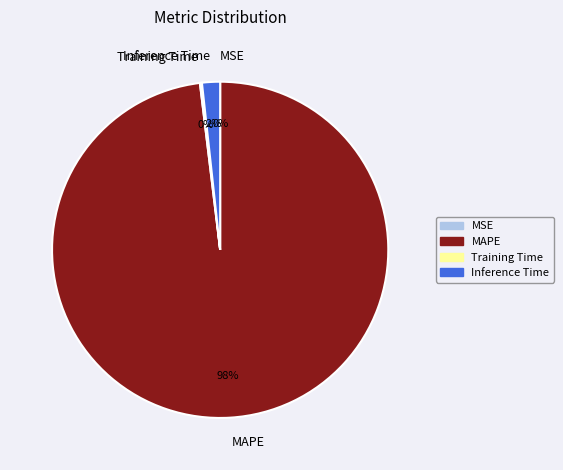

Is there a majority slice in this chart?

Yes